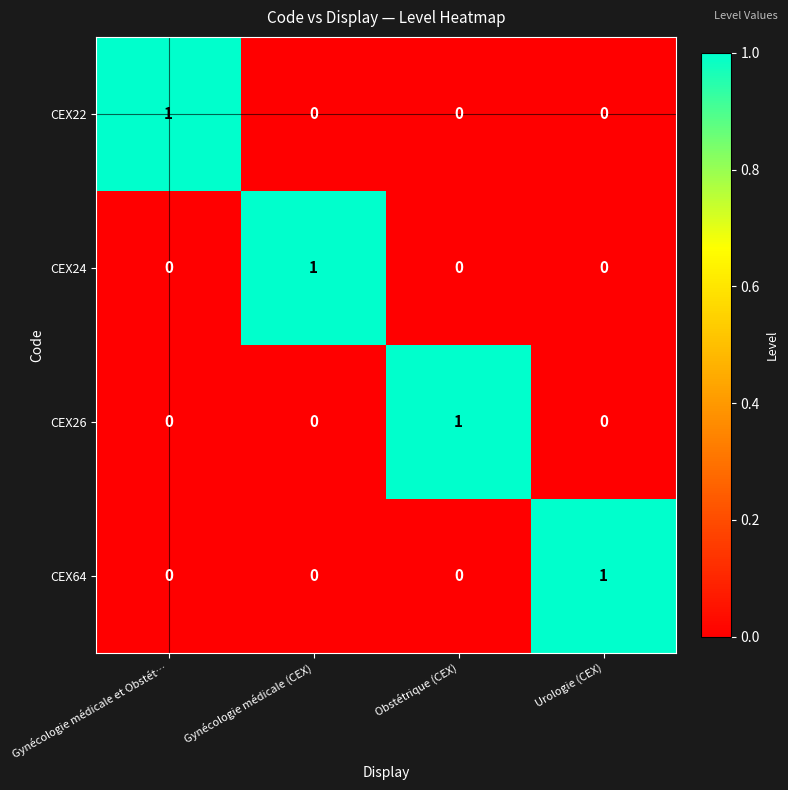

At how many categories does at least one series exceed 0?

4